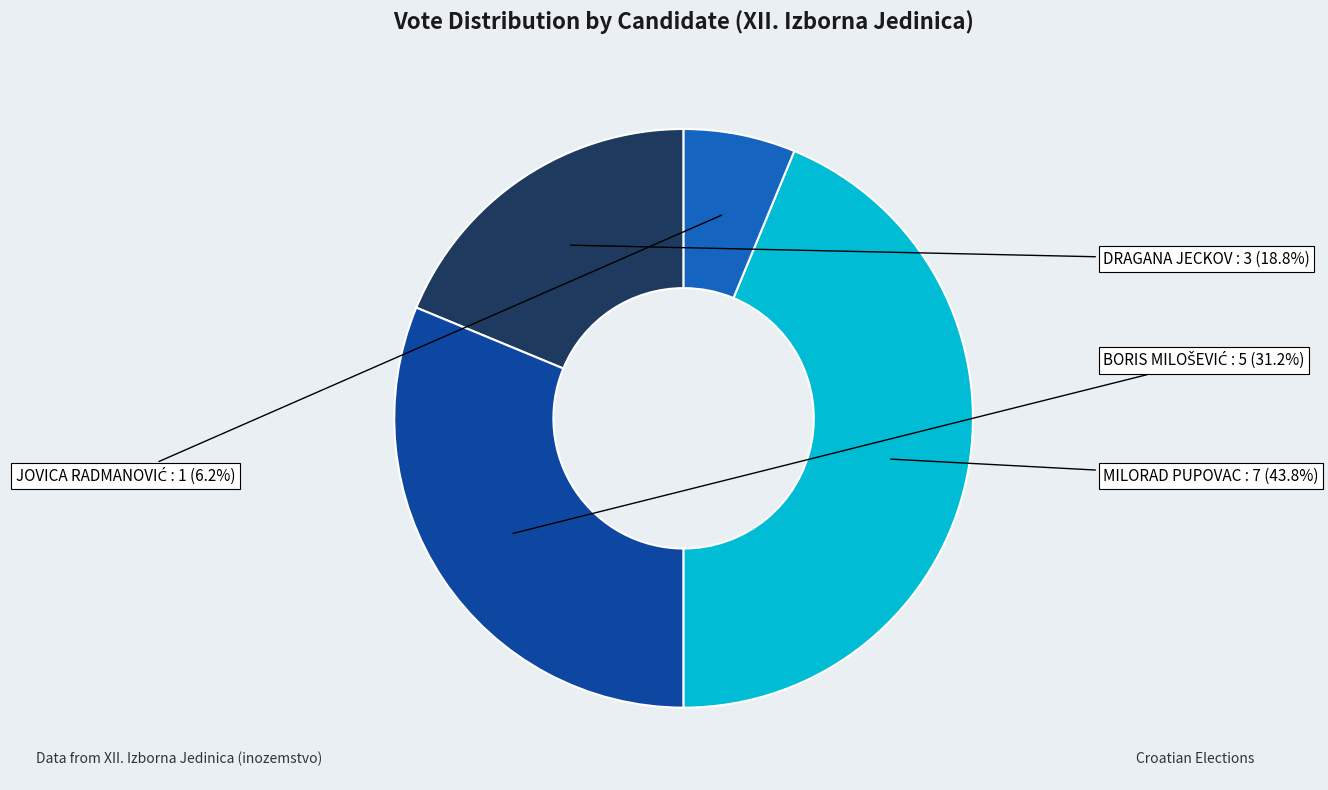

How many slices are in this pie chart?

4